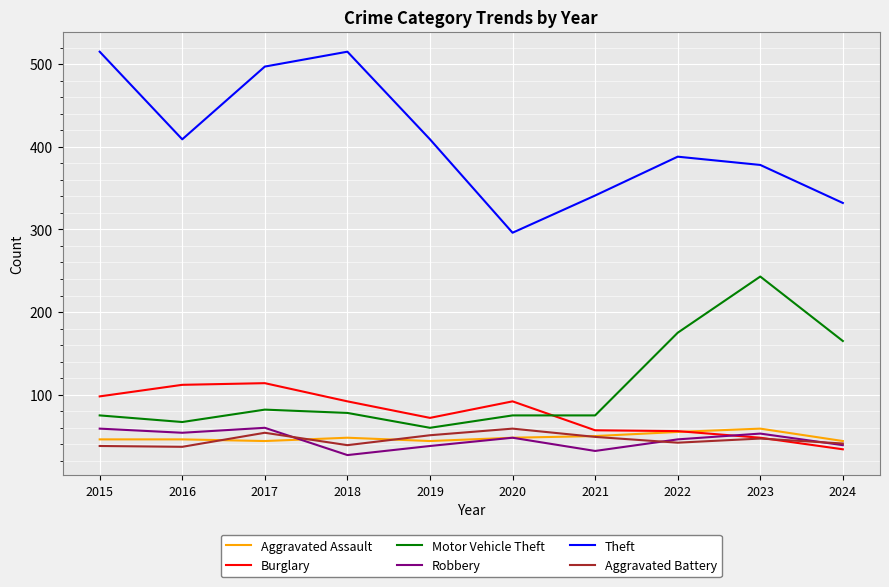

At how many categories does at least one series exceed 155?

10